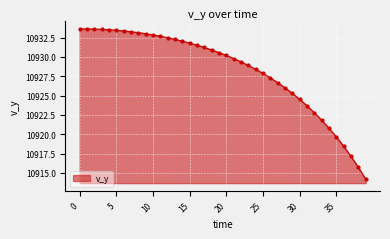

What is the greatest value displayed?

10933.6